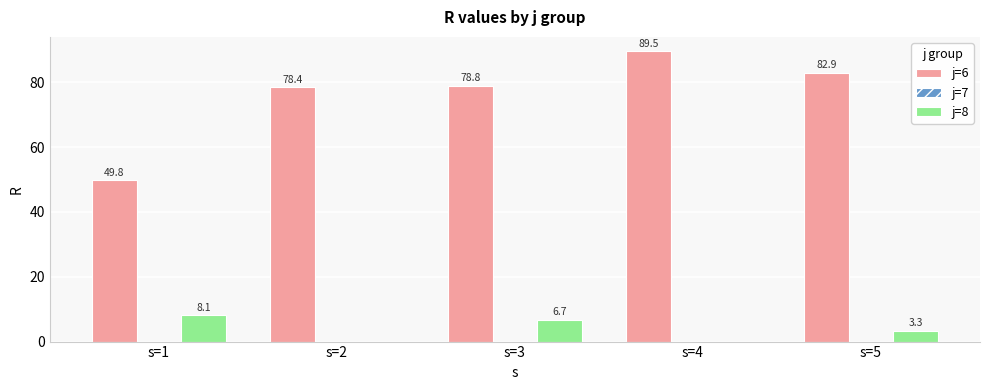

What is the maximum value for j=8?

8.1